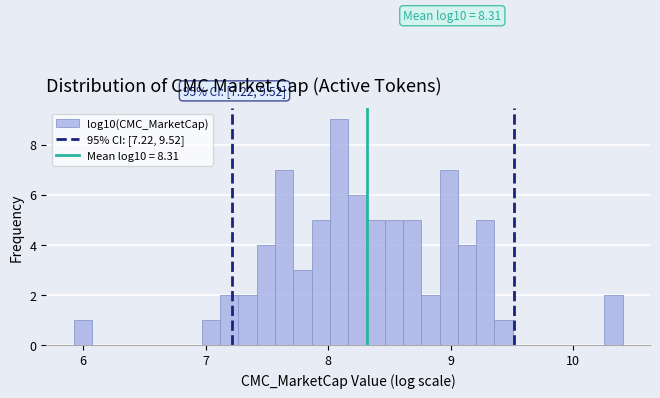

Around what value on the x-axis is the tallest bar? Give the approximate position of its centre, as read against the axis.

8.1